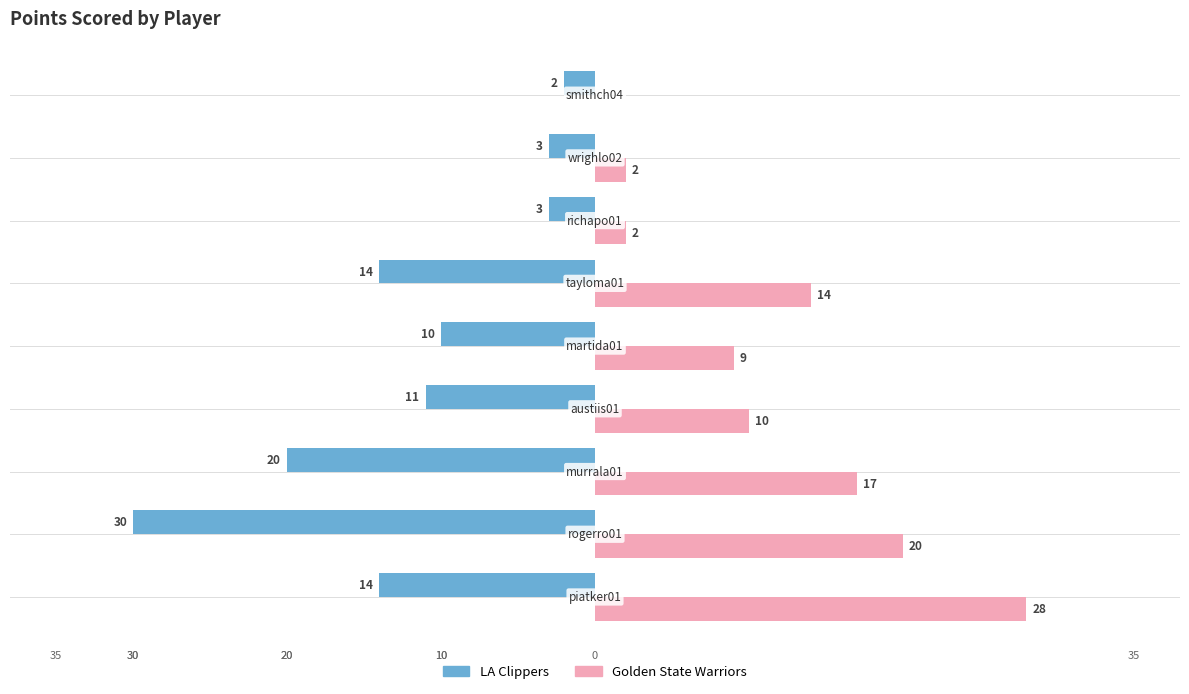

What is the sum of all LA Clippers values?

-107